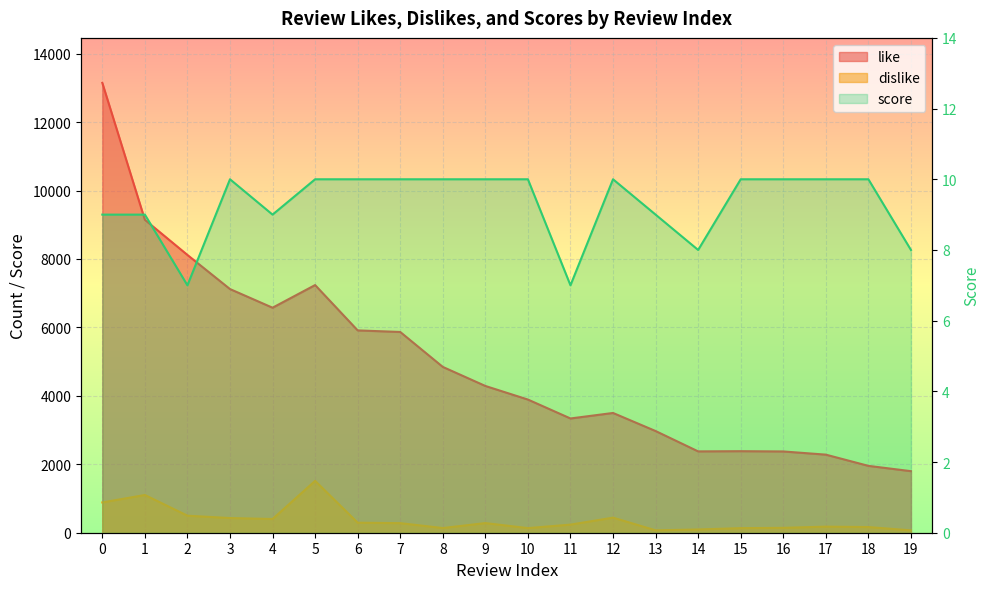

At which category does score reach its first local peak?

3